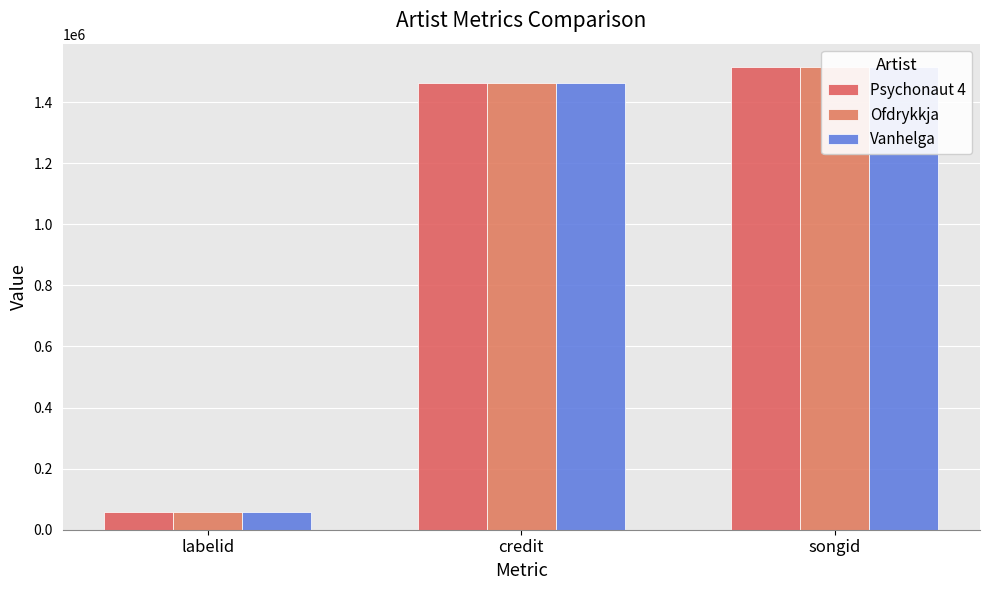

Which series has the largest range (max minus min)?

Psychonaut 4